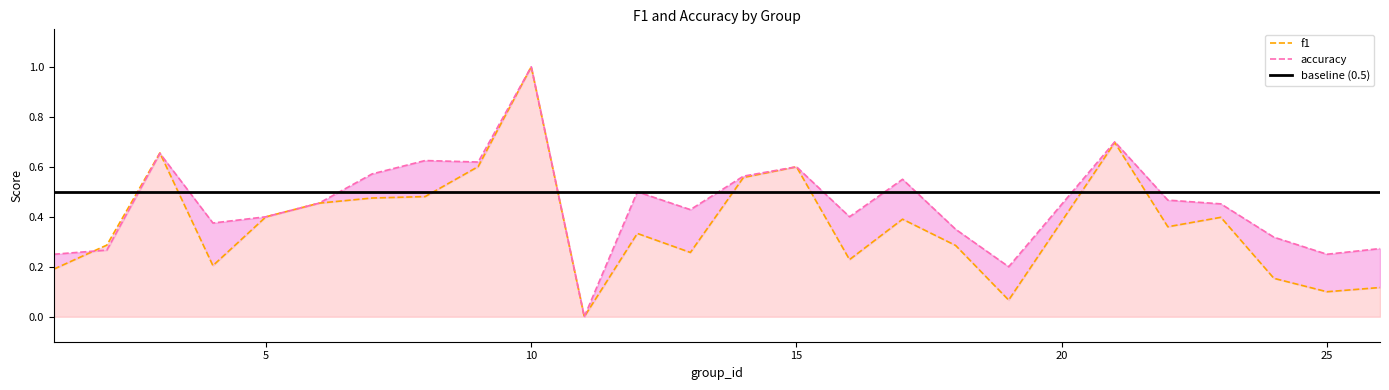

What is the value of the f1 point at the 1st from the left?

0.2